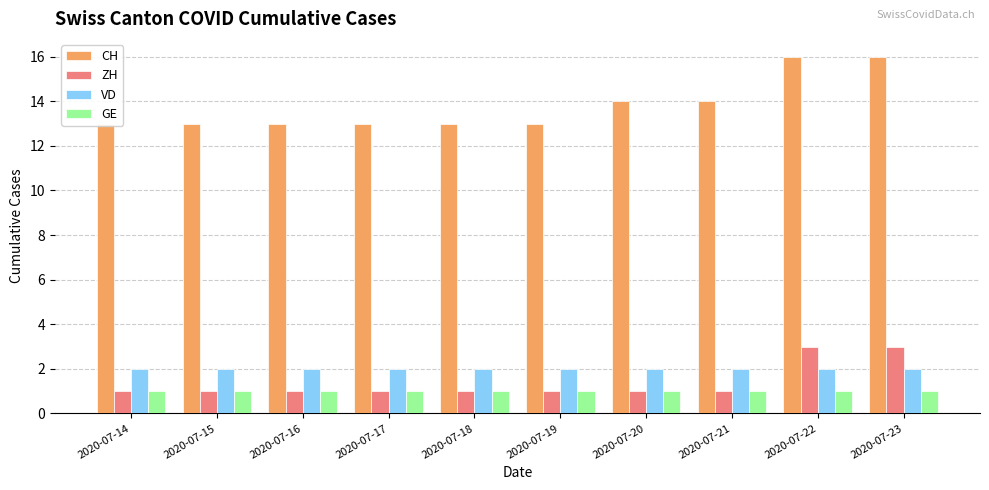

List the series in order of their peak value, highest first.

CH, ZH, VD, GE